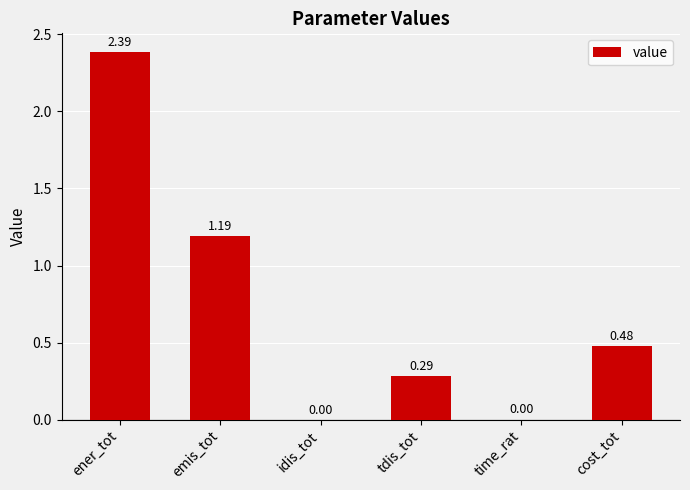

Which has a higher value, ener_tot or time_rat?

ener_tot